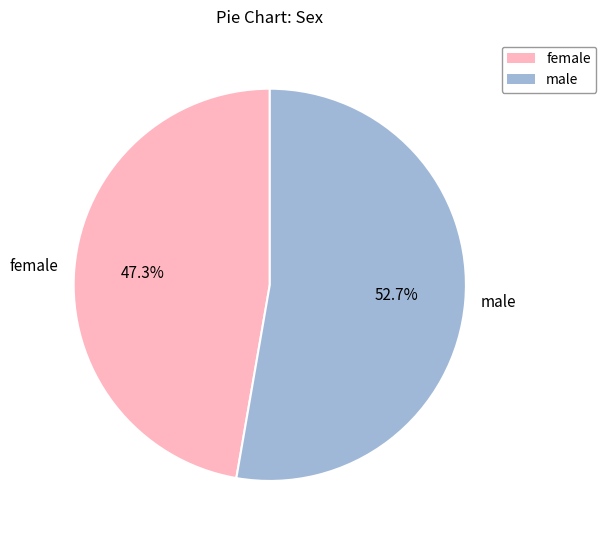

Rank the categories by value from highest to lowest.

male, female